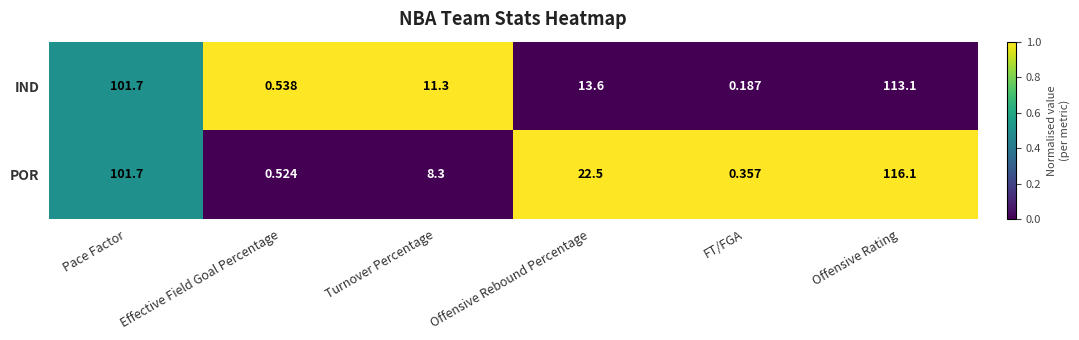

Rank the categories by IND value from lowest to highest.

FT/FGA, Effective Field Goal Percentage, Turnover Percentage, Offensive Rebound Percentage, Pace Factor, Offensive Rating